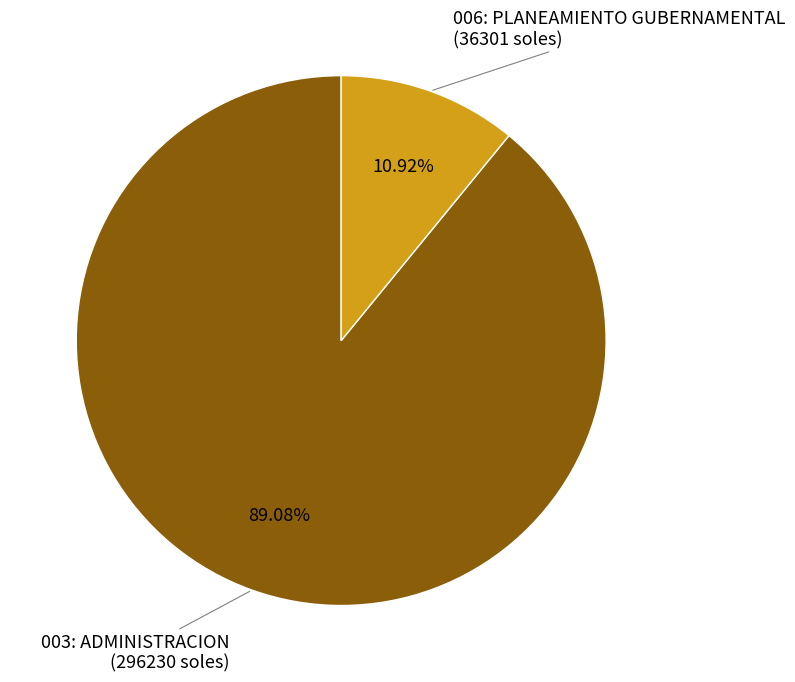

What portion of the pie excludes 006: PLANEAMIENTO GUBERNAMENTAL?

89.1%